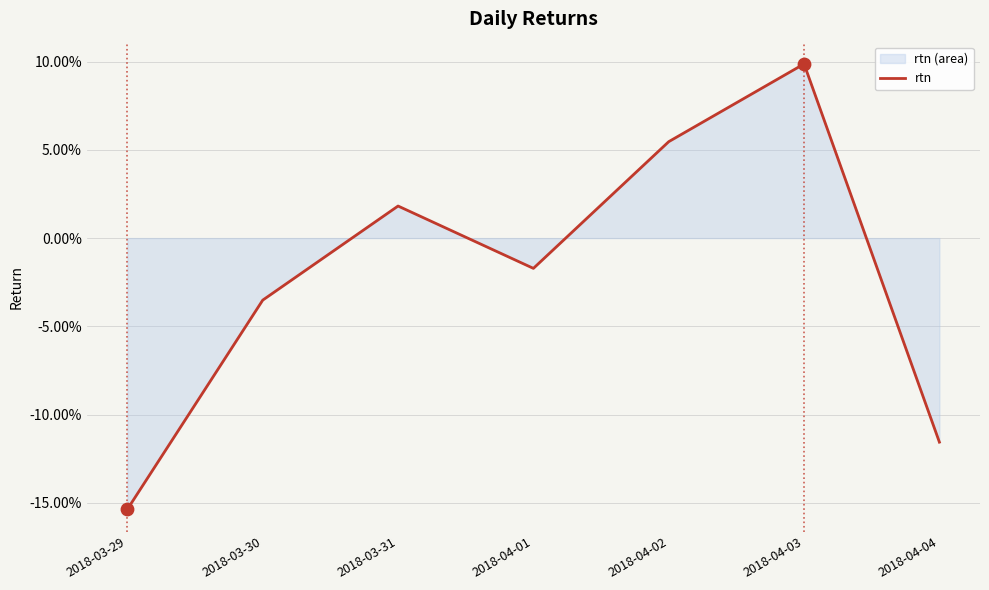

What is the change in value from 2018-04-03 to 2018-04-04?

-0.2